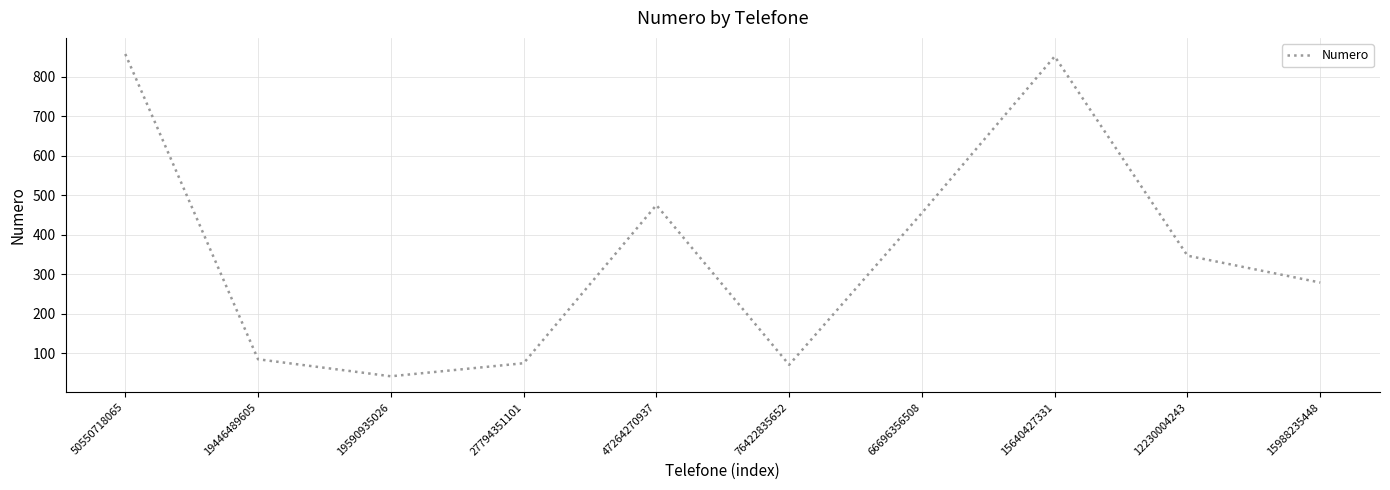

What is the greatest value displayed?

857